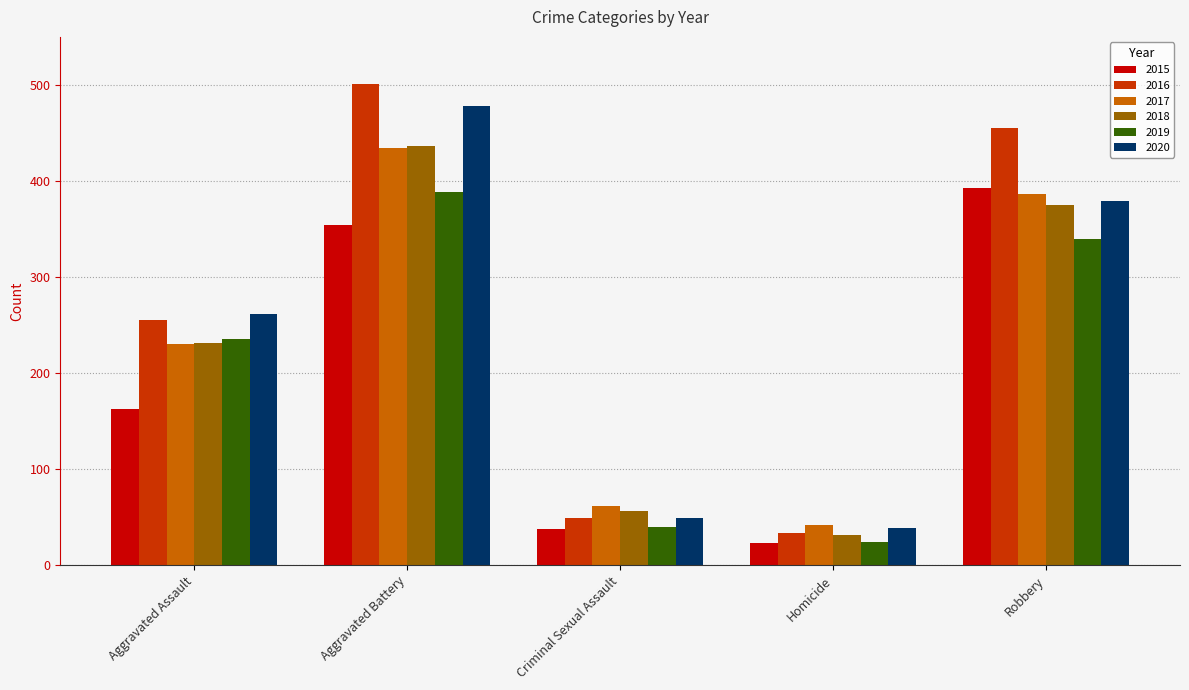

Which series has the largest range (max minus min)?

2016